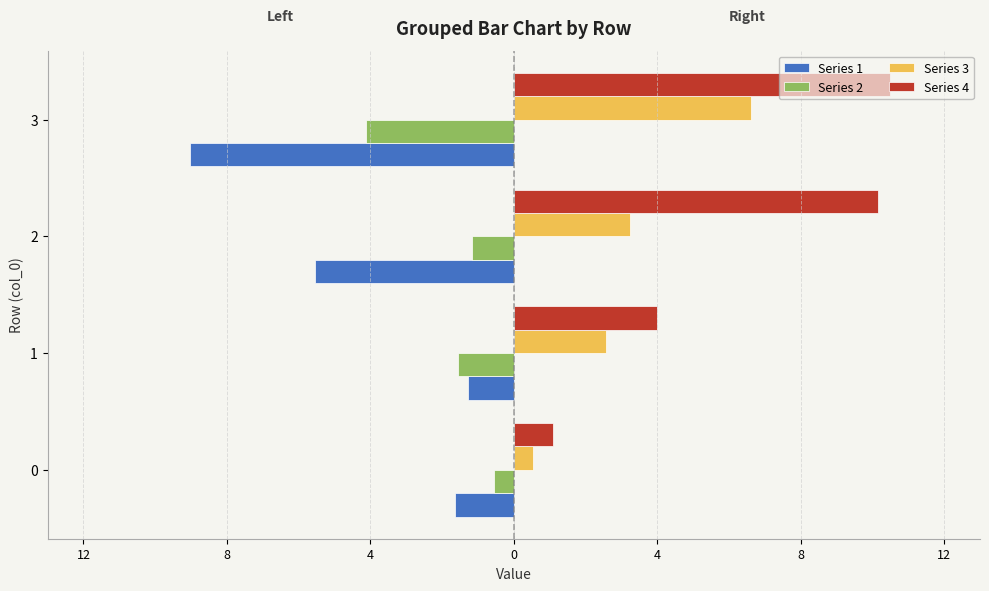

What are all the series names shown in the legend?

Series 1, Series 2, Series 3, Series 4